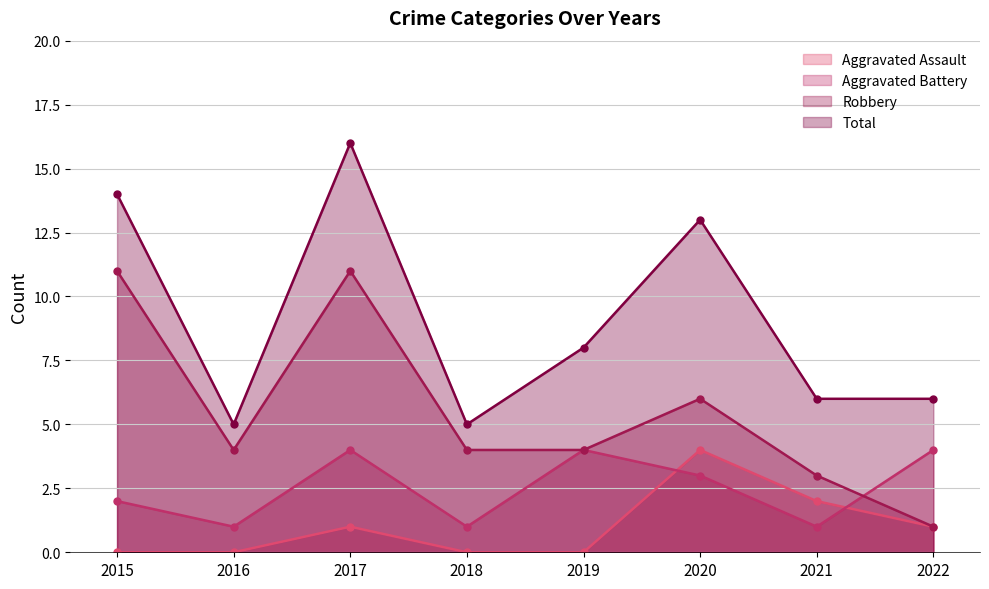

True or false: Total has a value of 10 at 2022.

False